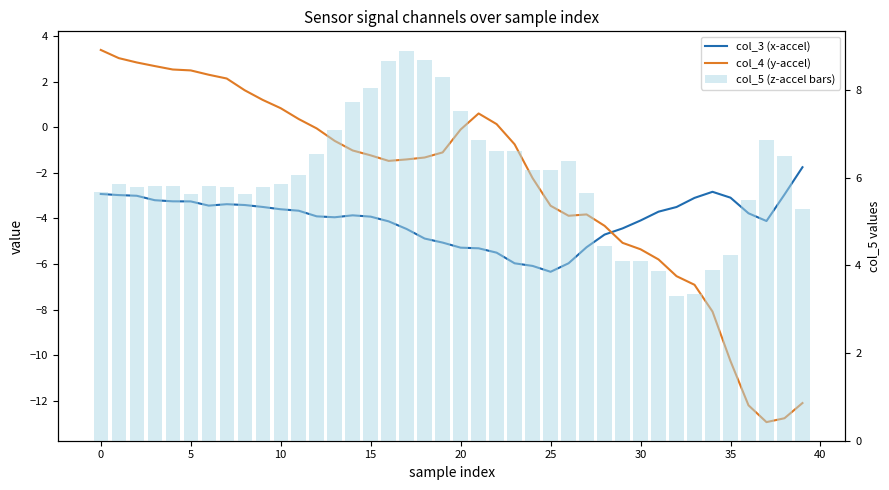

Reading left to right, extract all data points from this chart.

col_3 (x-accel): -2.9	-3.0	-3.0	-3.2	-3.2	-3.3	-3.4	-3.4	-3.4	-3.5	-3.6	-3.7	-3.9	-3.9	-3.9	-3.9	-4.1	-4.5	-4.9	-5.1	-5.3	-5.3	-5.5	-6.0	-6.1	-6.3	-6.0	-5.3	-4.7	-4.4	-4.1	-3.7	-3.5	-3.1	-2.8	-3.1	-3.8	-4.1	-2.9	-1.8
col_4 (y-accel): 3.4	3.0	2.8	2.7	2.5	2.5	2.3	2.1	1.6	1.2	0.8	0.4	-0.0	-0.6	-1.0	-1.2	-1.5	-1.4	-1.3	-1.1	-0.1	0.6	0.1	-0.7	-2.2	-3.4	-3.9	-3.8	-4.3	-5.1	-5.4	-5.8	-6.5	-6.9	-8.1	-10.3	-12.2	-12.9	-12.8	-12.1
col_5 (z-accel bars): 5.7	5.9	5.8	5.8	5.8	5.6	5.8	5.8	5.6	5.8	5.9	6.1	6.5	7.1	7.7	8.0	8.7	8.9	8.7	8.3	7.5	6.9	6.6	6.6	6.2	6.2	6.4	5.6	4.4	4.1	4.1	3.9	3.3	3.4	3.9	4.2	5.5	6.9	6.5	5.3